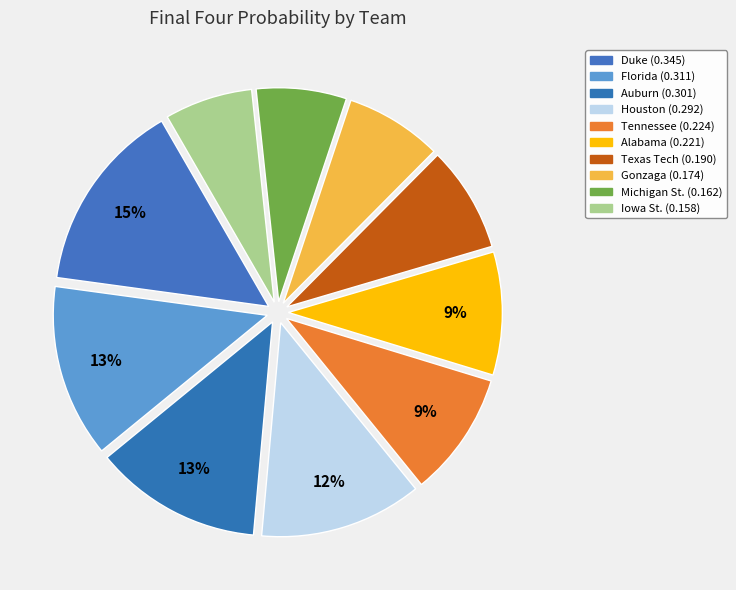

To the nearest percent, what percentage of the pie is Florida?

13%